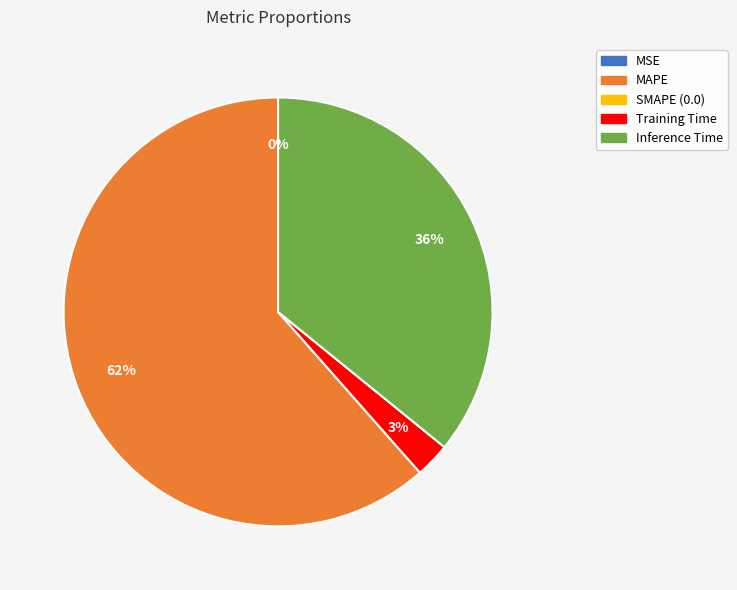

To the nearest percent, what is the average slice percentage?

25%